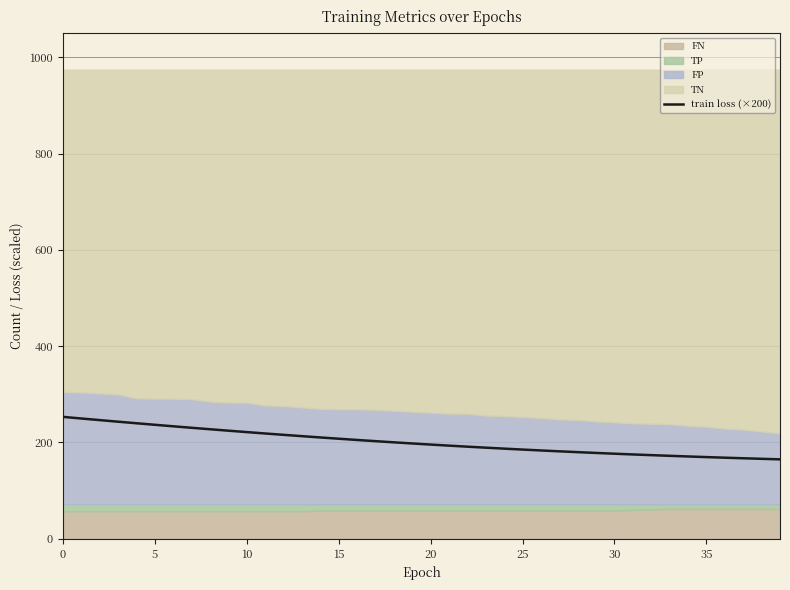

What is the label of the 27th point from the left?

26